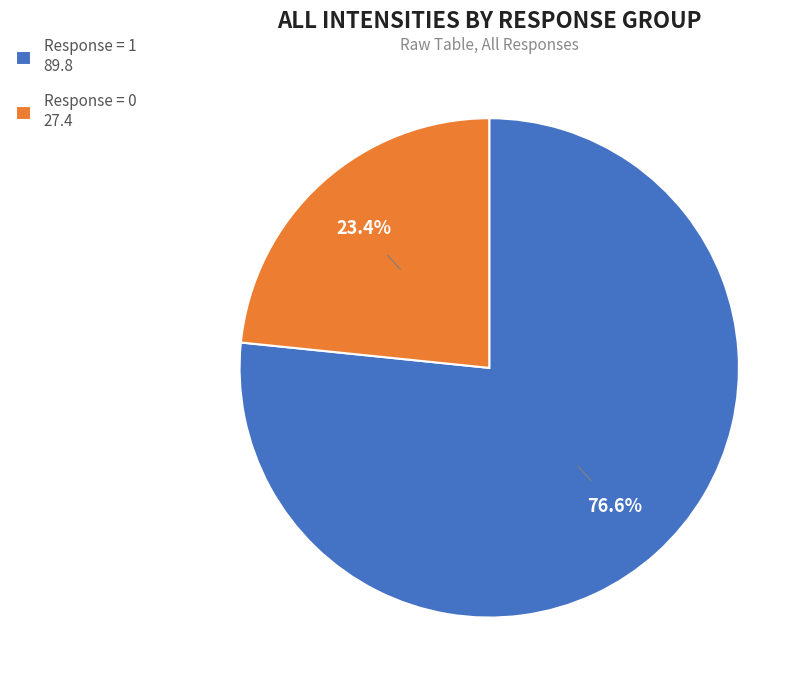

Is there a majority slice in this chart?

Yes